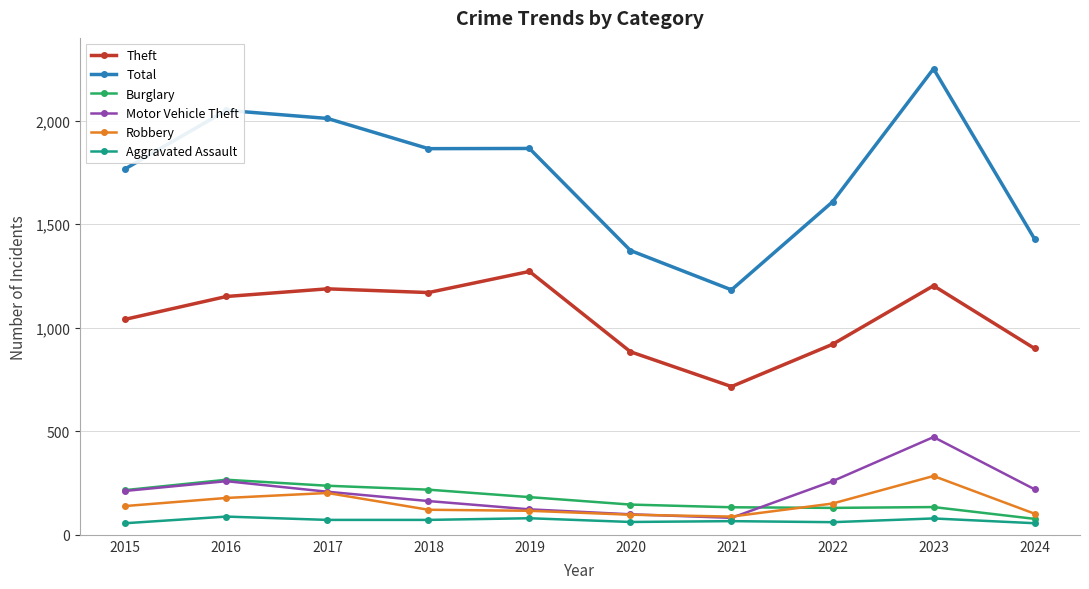

How many data points in Aggravated Assault are less than 72?

5